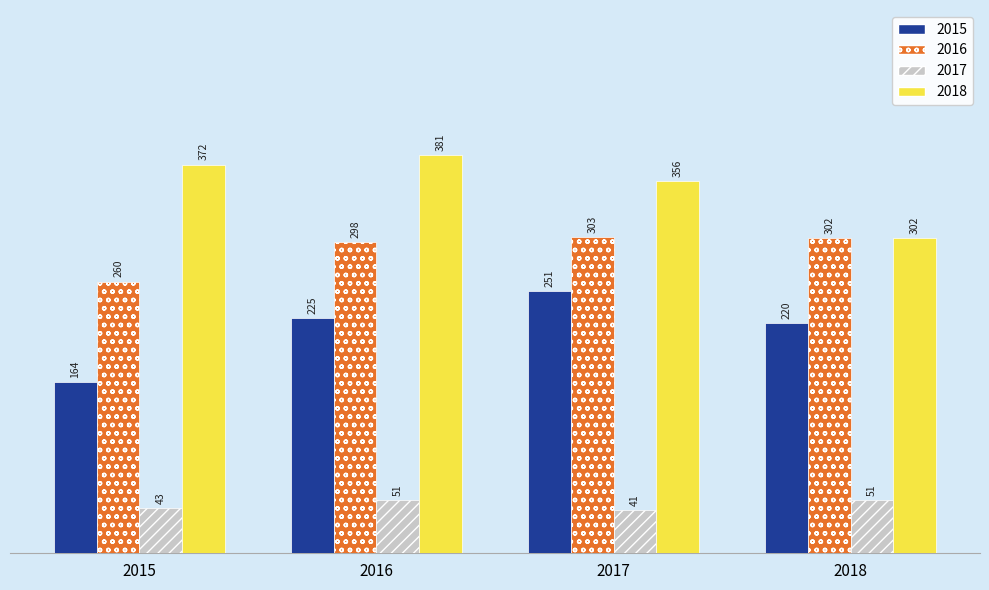

What is the total value across all series at 2016?

955